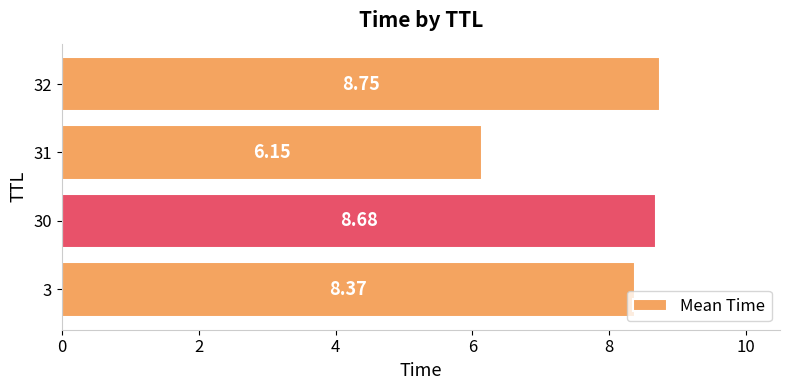

Rank the categories by value from highest to lowest.

32, 30, 3, 31